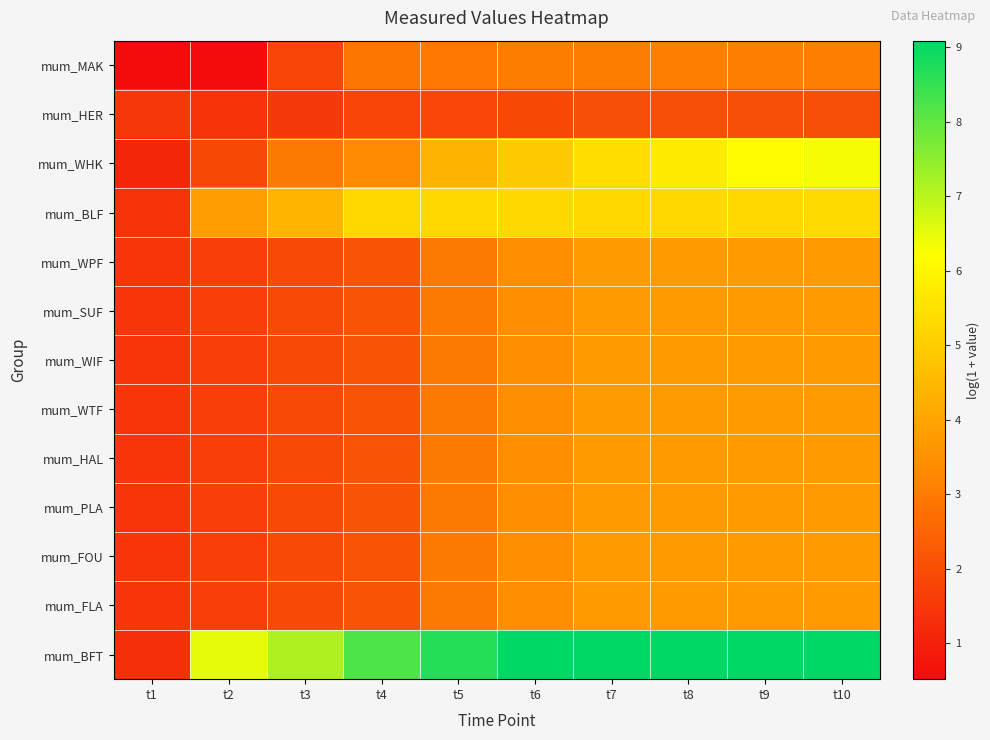

Reading left to right, transcribe all the data shown in this chart.

mum_MAK: t1=0.5	t2=0.5	t3=1.8	t4=2.9	t5=3.0	t6=3.1	t7=3.1	t8=3.1	t9=3.1	t10=3.1
mum_HER: t1=1.5	t2=1.4	t3=1.5	t4=1.8	t5=1.8	t6=1.9	t7=2.0	t8=2.0	t9=2.0	t10=2.0
mum_WHK: t1=1.1	t2=1.9	t3=3.0	t4=3.4	t5=4.3	t6=4.9	t7=5.4	t8=5.7	t9=6.1	t10=6.3
mum_BLF: t1=1.4	t2=3.8	t3=4.4	t4=5.3	t5=5.3	t6=5.3	t7=5.3	t8=5.3	t9=5.3	t10=5.3
mum_WPF: t1=1.5	t2=1.6	t3=1.9	t4=2.1	t5=3.0	t6=3.4	t7=3.7	t8=3.7	t9=3.7	t10=3.8
mum_SUF: t1=1.5	t2=1.6	t3=1.9	t4=2.1	t5=3.0	t6=3.4	t7=3.7	t8=3.7	t9=3.7	t10=3.8
mum_WIF: t1=1.5	t2=1.6	t3=1.9	t4=2.1	t5=3.0	t6=3.4	t7=3.7	t8=3.7	t9=3.7	t10=3.8
mum_WTF: t1=1.5	t2=1.6	t3=1.9	t4=2.1	t5=3.0	t6=3.4	t7=3.7	t8=3.7	t9=3.7	t10=3.8
mum_HAL: t1=1.5	t2=1.6	t3=1.9	t4=2.1	t5=3.0	t6=3.4	t7=3.7	t8=3.7	t9=3.7	t10=3.8
mum_PLA: t1=1.5	t2=1.6	t3=1.9	t4=2.1	t5=3.0	t6=3.4	t7=3.7	t8=3.7	t9=3.7	t10=3.8
mum_FOU: t1=1.5	t2=1.6	t3=1.9	t4=2.1	t5=3.0	t6=3.4	t7=3.7	t8=3.7	t9=3.7	t10=3.8
mum_FLA: t1=1.5	t2=1.6	t3=1.9	t4=2.1	t5=3.0	t6=3.4	t7=3.7	t8=3.7	t9=3.7	t10=3.8
mum_BFT: t1=1.3	t2=6.5	t3=7.1	t4=8.2	t5=8.7	t6=9.1	t7=9.1	t8=9.1	t9=9.1	t10=9.1